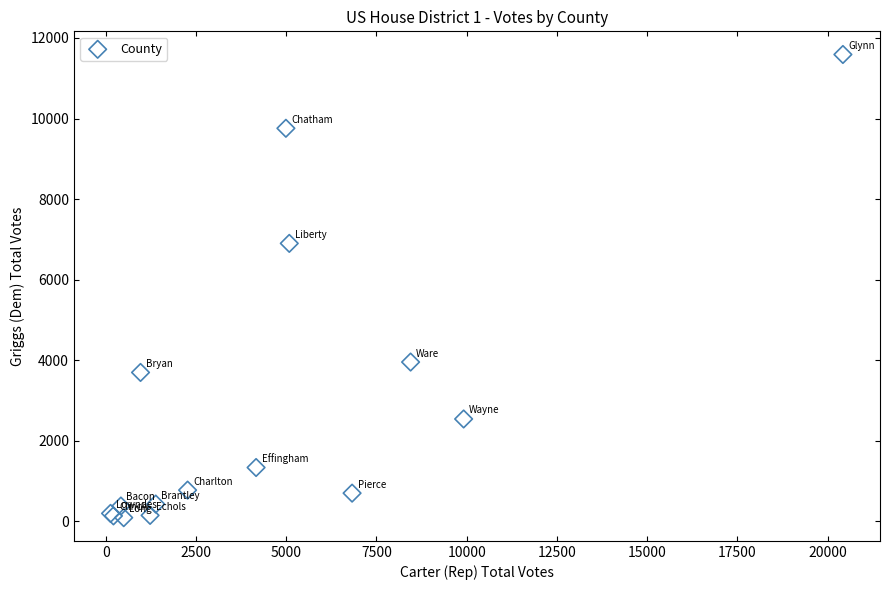

What Y value in the scatter plot is closest to 5841?

6901